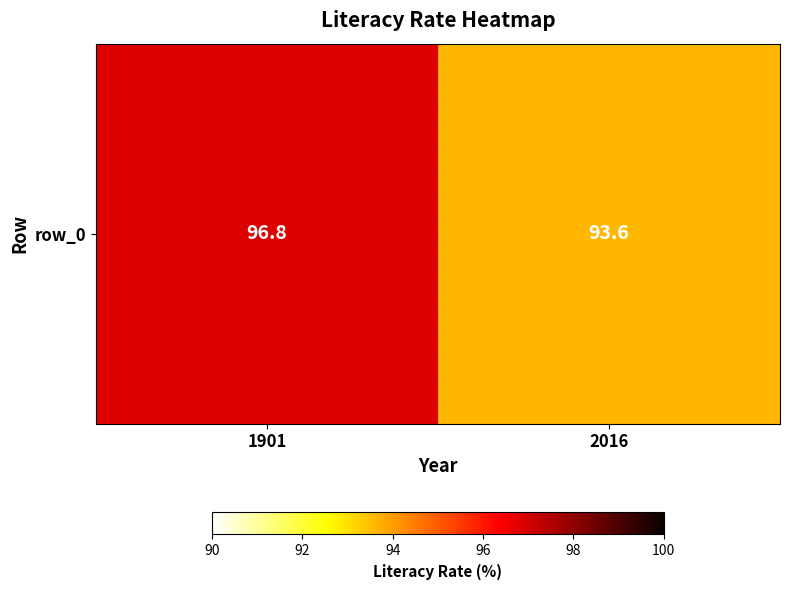

Which category has the highest value across all series?

1901